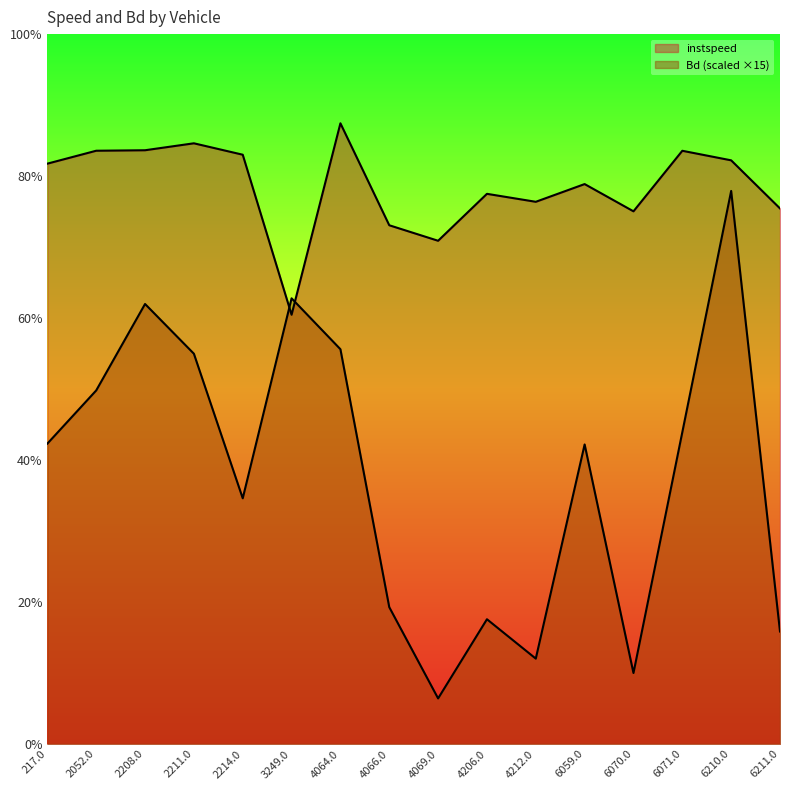

Between which two adjacent categories do instspeed and Bd first intersect?

2214.0 and 3249.0